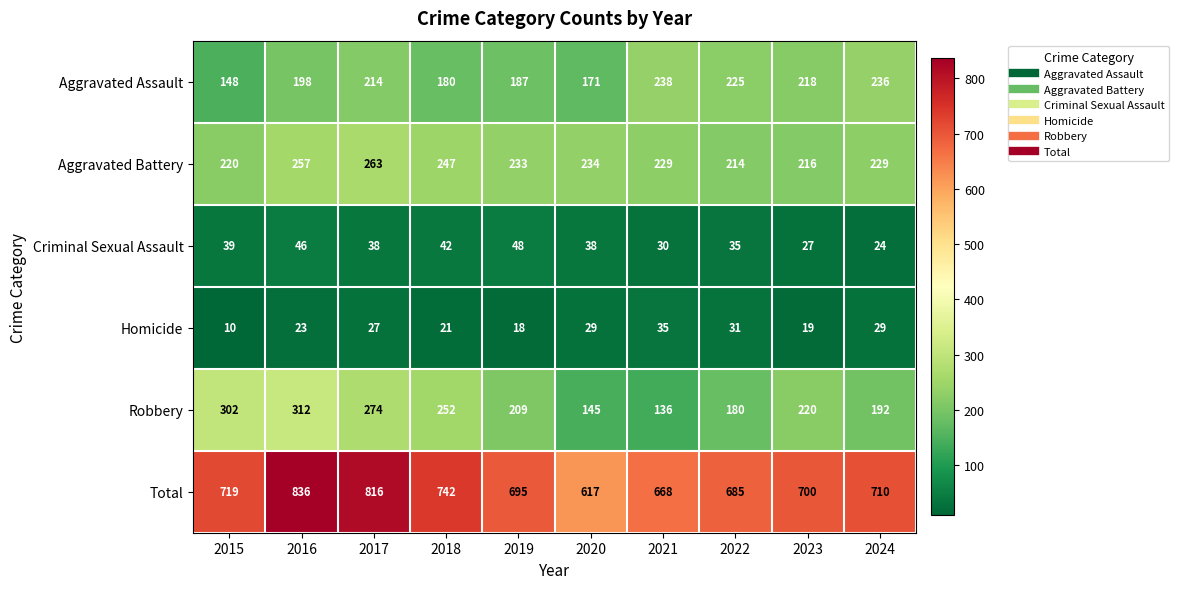

Which series changed the most between 2015 and 2017?

Total